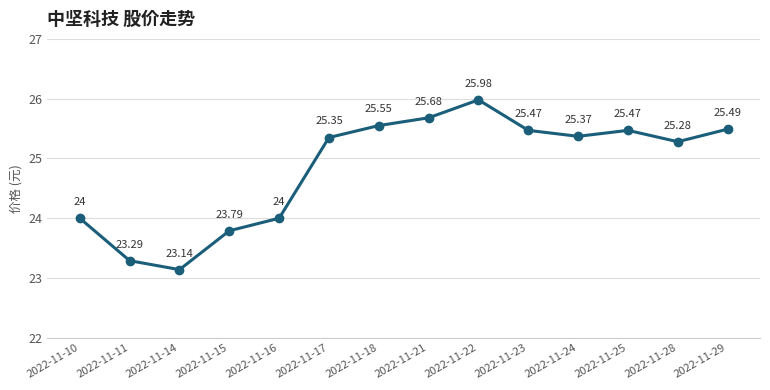

What is the sum of the values at 2022-11-28 and 2022-11-16?

49.3